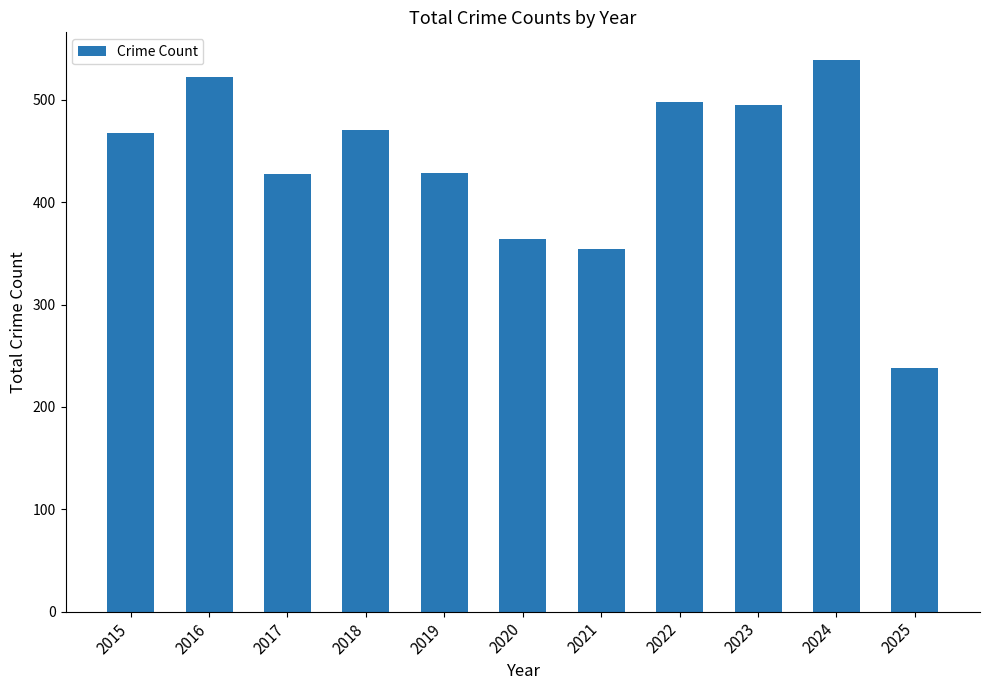

What is the value of the 11th bar from the left?

238